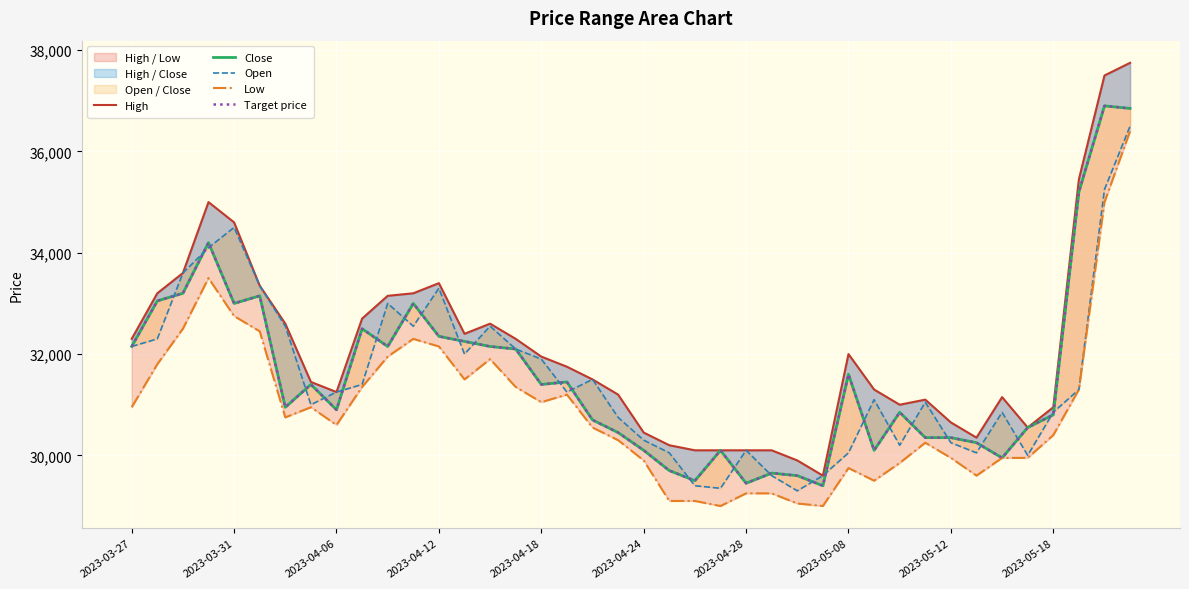

What is the difference between the Close values at 38 and 35?

6350